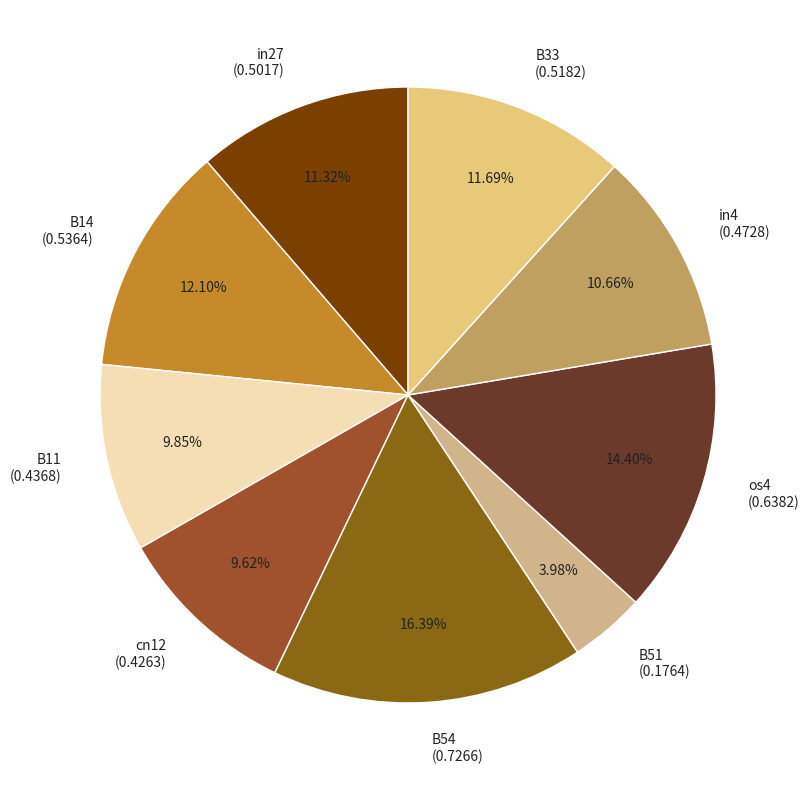

What is the smallest slice in the pie chart?

B51